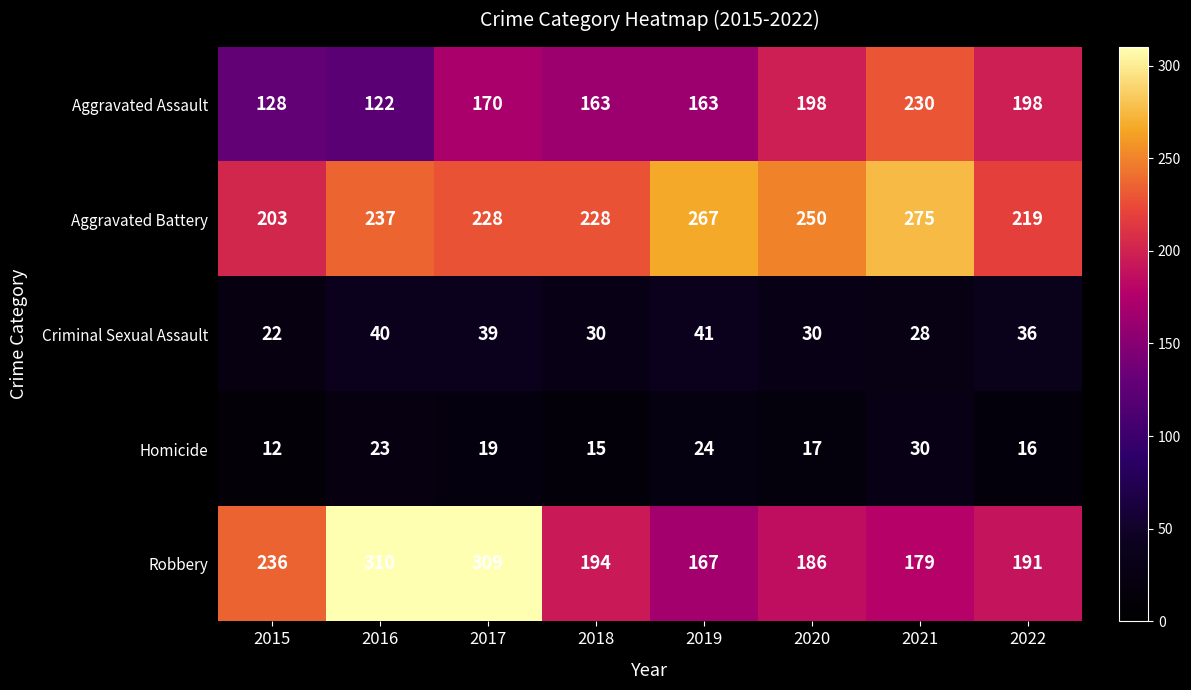

At how many categories does at least one series exceed 18?

8